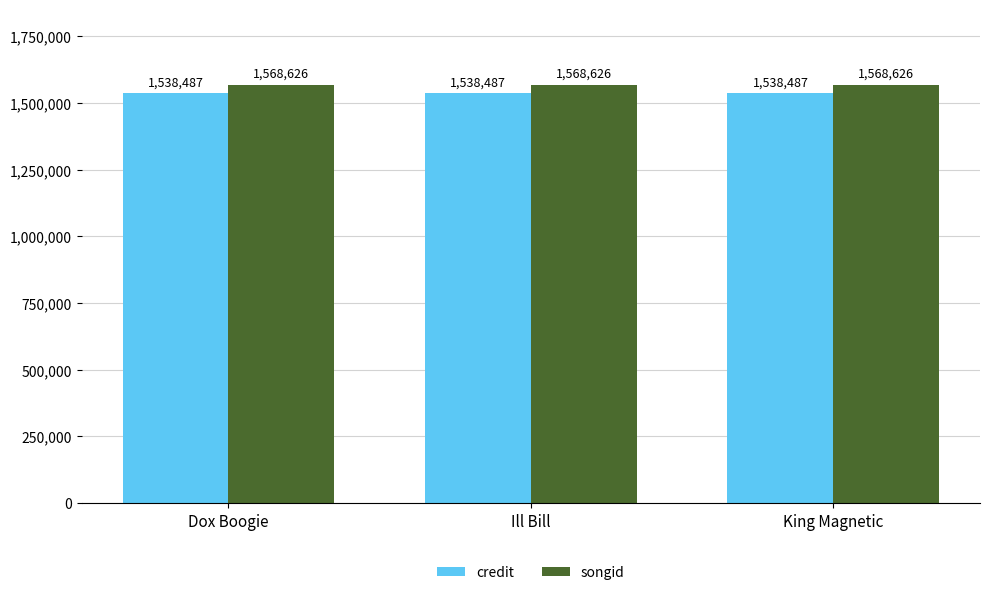

What is the lowest value of the songid series?

1568626